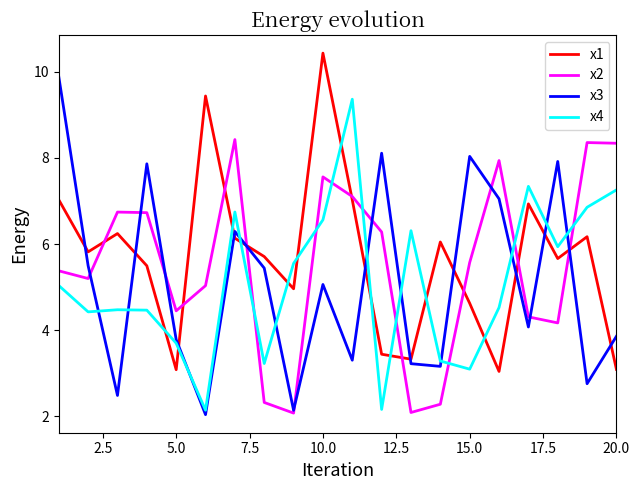

List the series in order of their peak value, highest first.

x1, x3, x4, x2